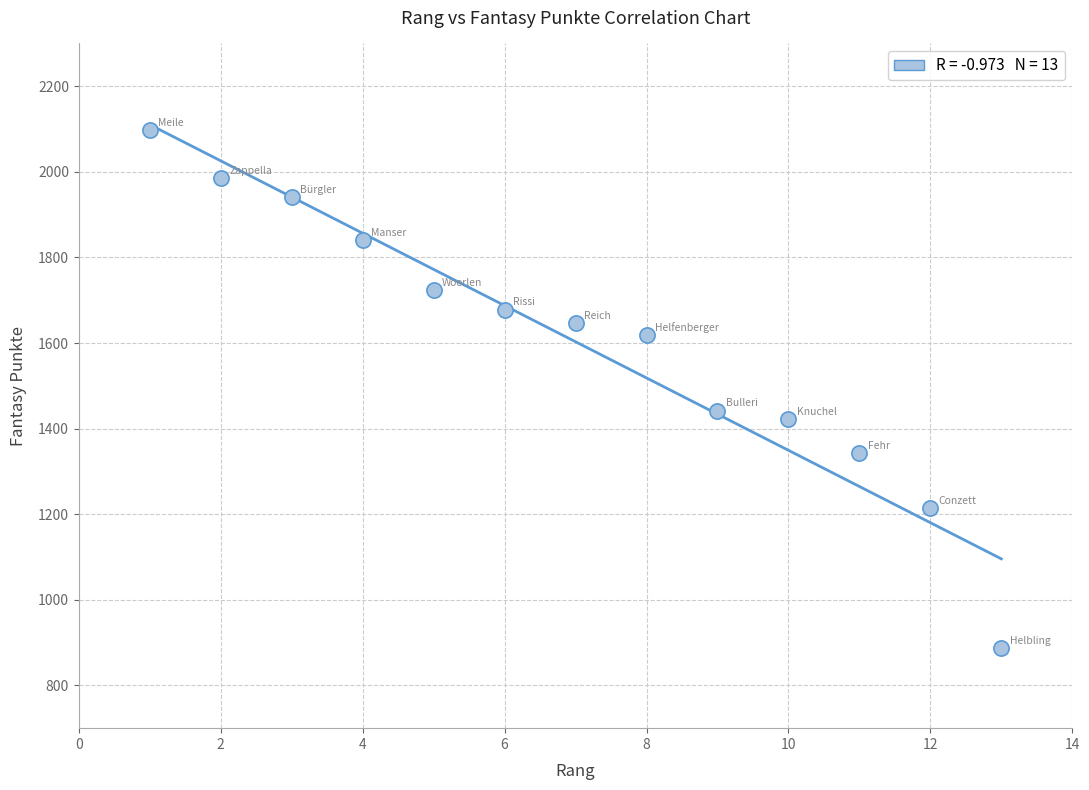

What is the range of X values (max minus min)?

12